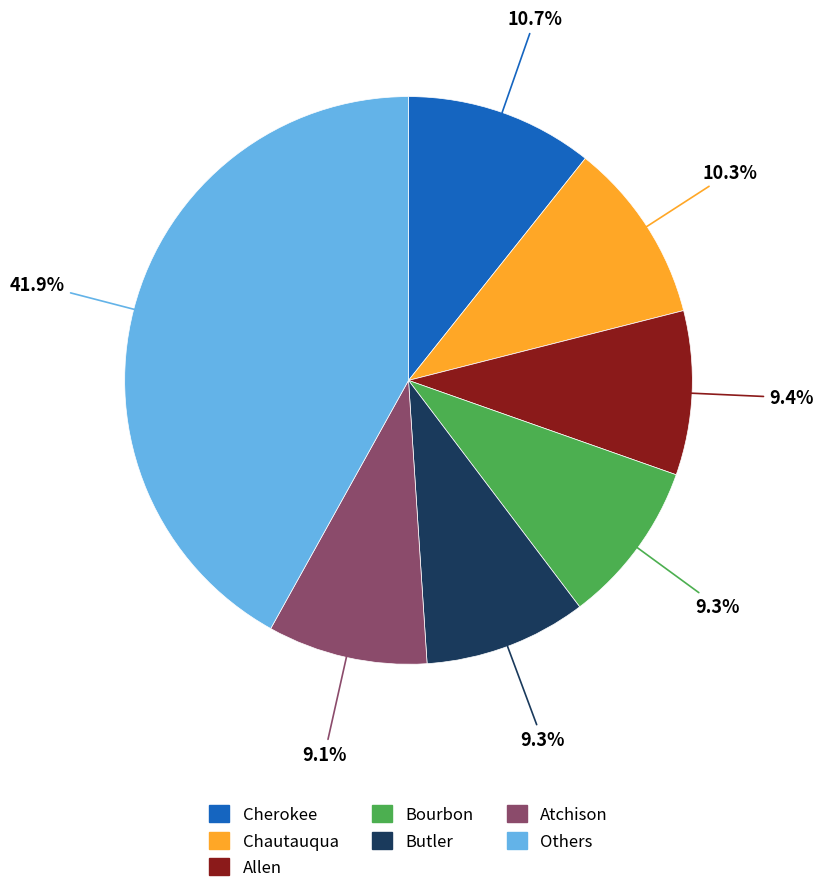

To the nearest percent, what portion does Cherokee represent?

11%